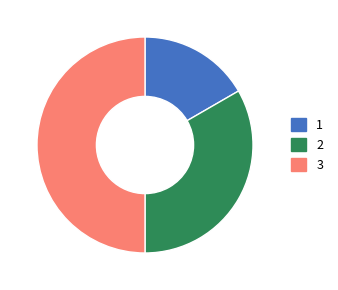

Rank the categories by value from lowest to highest.

1, 2, 3